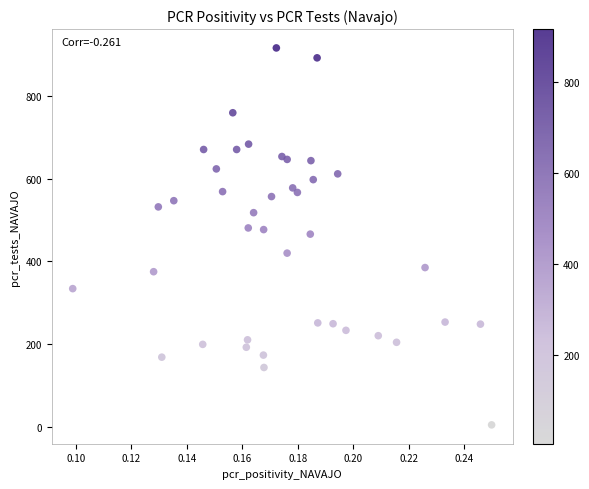

What is the range of Y values (max minus min)?

913